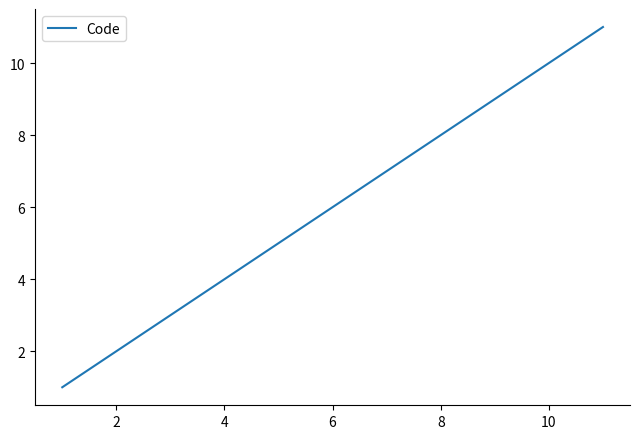

How many values are below 6?

5